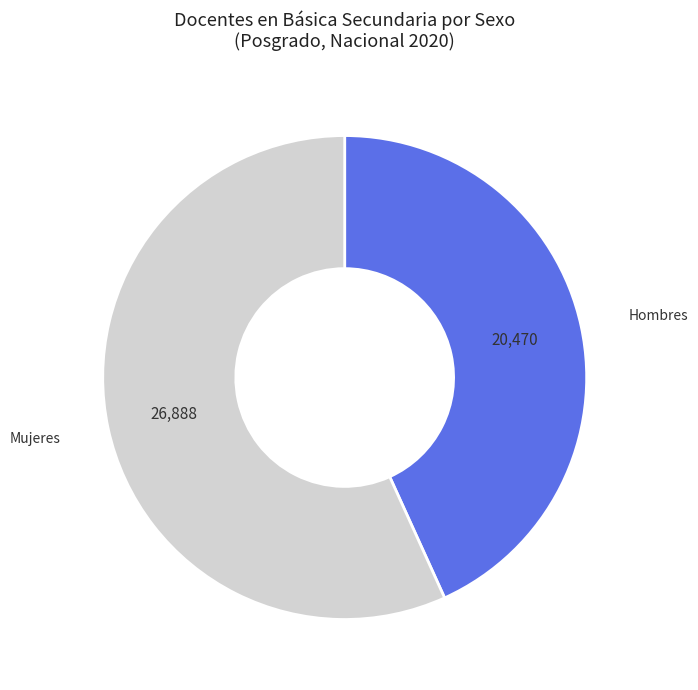

Does any single category account for the majority?

Yes